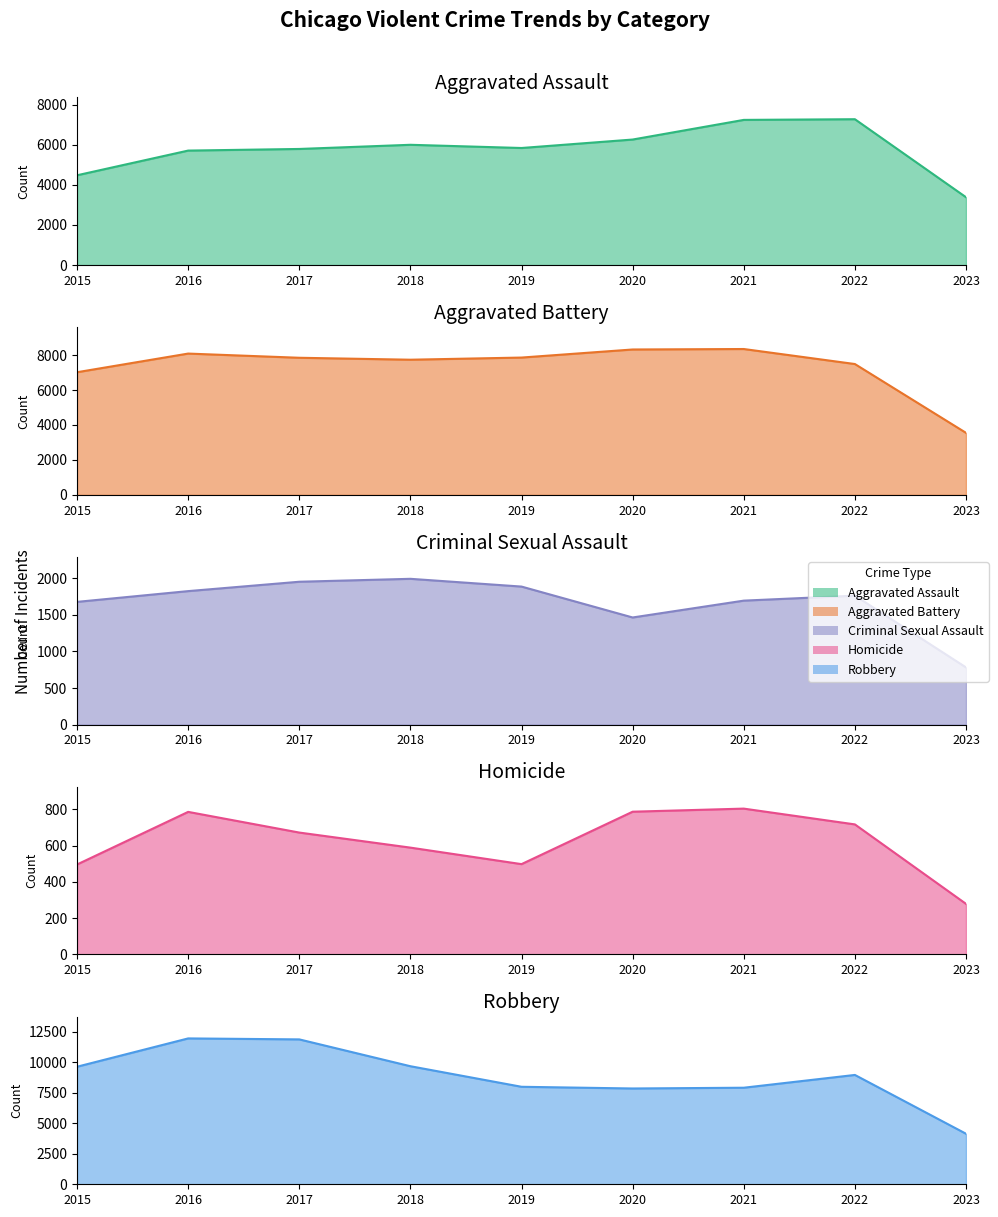

What is the difference between the highest and lowest values at 2016?

11174